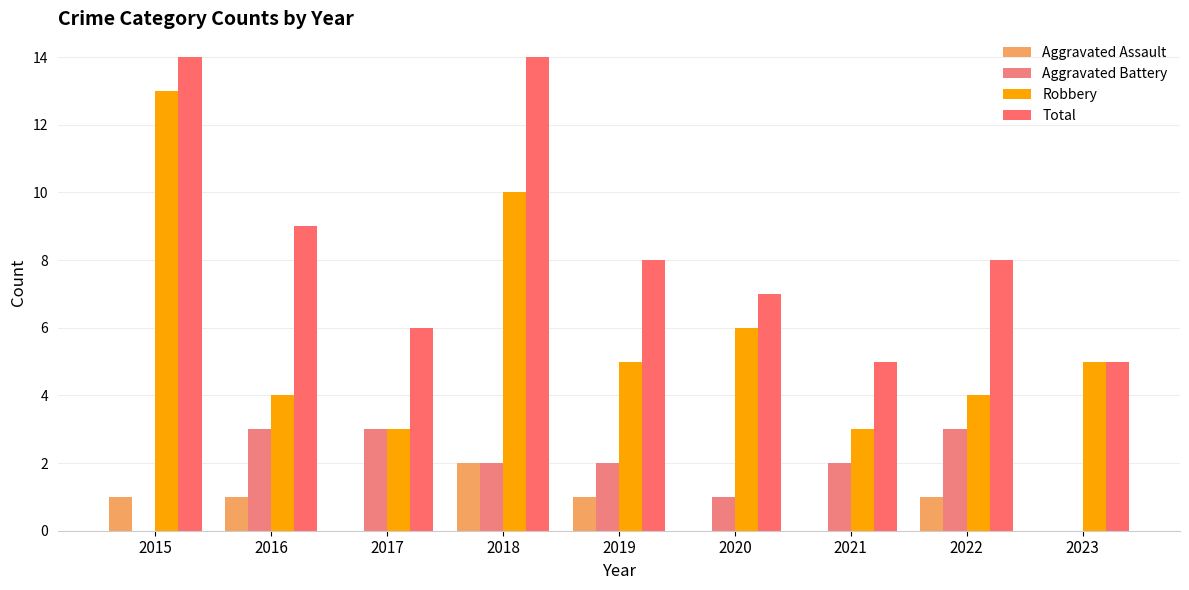

Reading left to right, list all the values displayed in this chart.

Aggravated Assault: 2015=1	2016=1	2017=0	2018=2	2019=1	2020=0	2021=0	2022=1	2023=0
Aggravated Battery: 2015=0	2016=3	2017=3	2018=2	2019=2	2020=1	2021=2	2022=3	2023=0
Robbery: 2015=13	2016=4	2017=3	2018=10	2019=5	2020=6	2021=3	2022=4	2023=5
Total: 2015=14	2016=9	2017=6	2018=14	2019=8	2020=7	2021=5	2022=8	2023=5